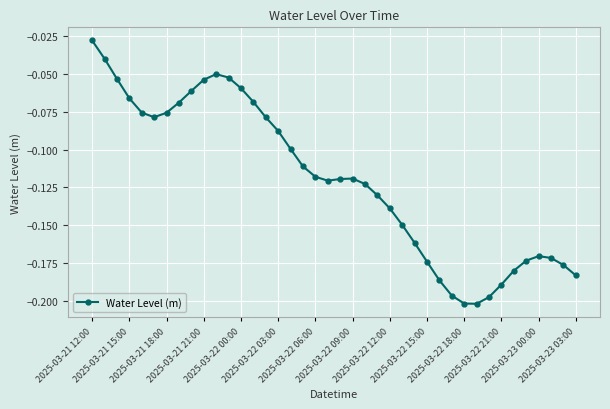

What is the sum of all values?

-4.8